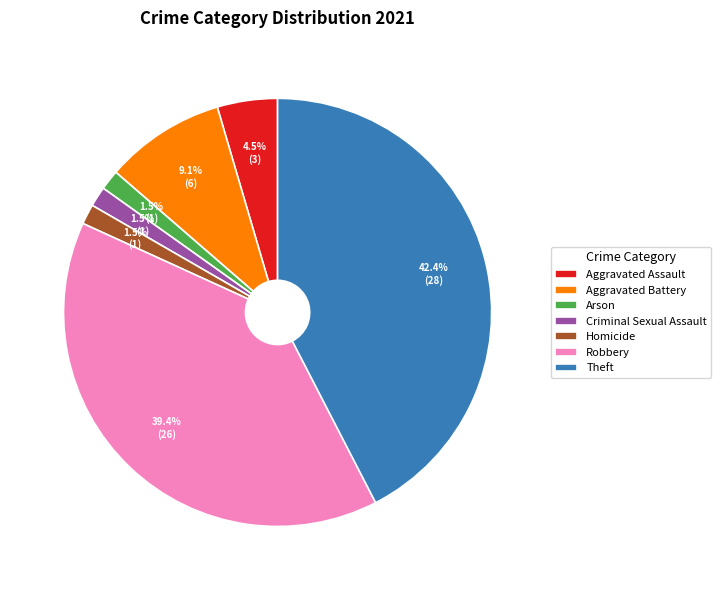

Between Aggravated Assault and Robbery, which is larger?

Robbery